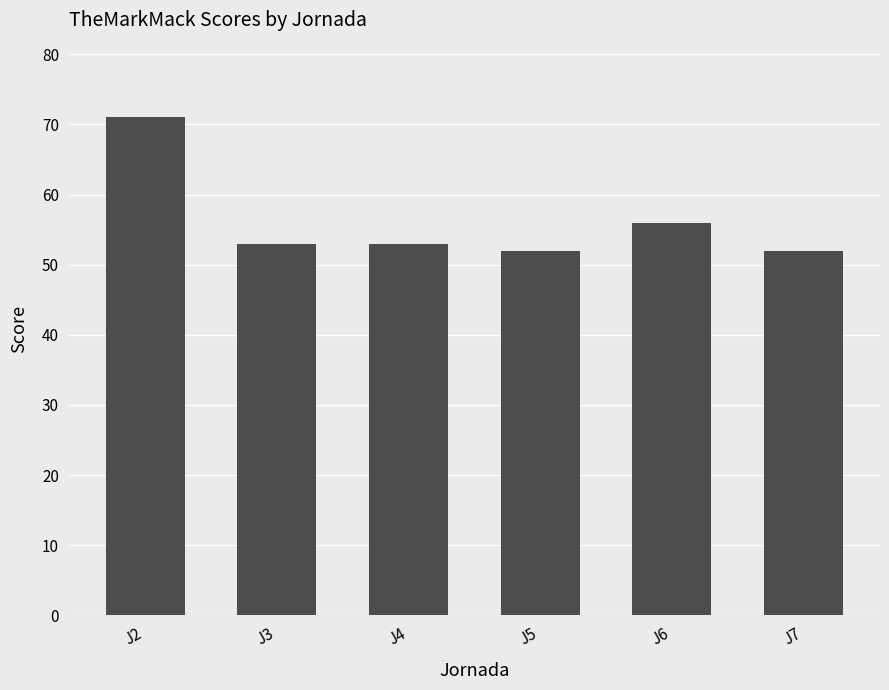

Which has a higher value, J7 or J3?

J3